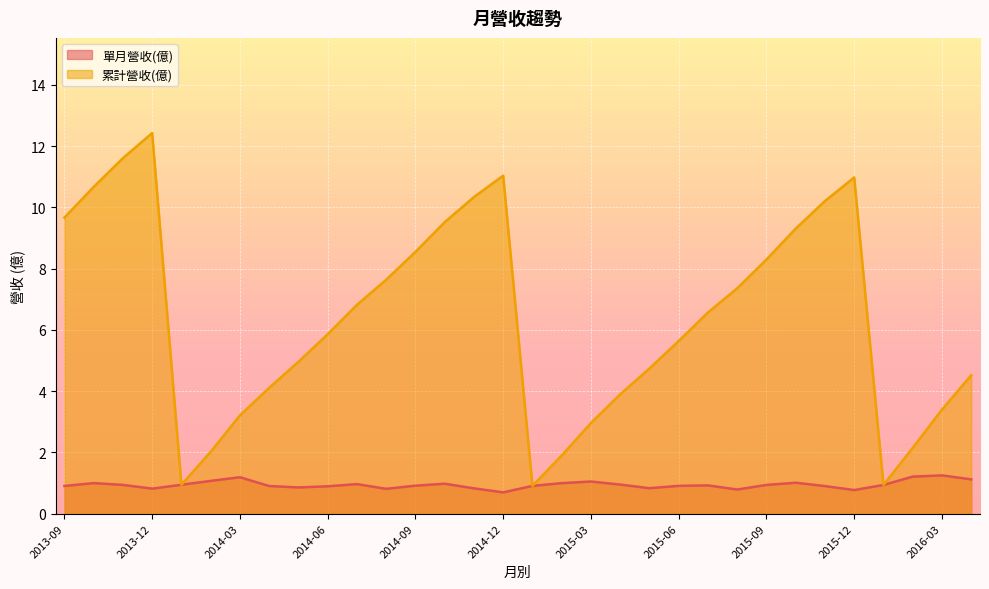

Reading right to left, extract all data points from this chart.

單月營收(億): 2013-09=0.9	2013-10=1.0	2013-11=0.9	2013-12=0.8	2014-01=0.9	2014-02=1.1	2014-03=1.2	2014-04=0.9	2014-05=0.9	2014-06=0.9	2014-07=1.0	2014-08=0.8	2014-09=0.9	2014-10=1.0	2014-11=0.8	2014-12=0.7	2015-01=0.9	2015-02=1.0	2015-03=1.1	2015-04=0.9	2015-05=0.8	2015-06=0.9	2015-07=0.9	2015-08=0.8	2015-09=0.9	2015-10=1.0	2015-11=0.9	2015-12=0.8	2016-01=0.9	2016-02=1.2	2016-03=1.2	2016-04=1.1
累計營收(億): 2013-09=9.7	2013-10=10.7	2013-11=11.6	2013-12=12.4	2014-01=0.9	2014-02=2.0	2014-03=3.2	2014-04=4.1	2014-05=5.0	2014-06=5.9	2014-07=6.8	2014-08=7.6	2014-09=8.6	2014-10=9.5	2014-11=10.3	2014-12=11.0	2015-01=0.9	2015-02=1.9	2015-03=3.0	2015-04=3.9	2015-05=4.7	2015-06=5.6	2015-07=6.6	2015-08=7.4	2015-09=8.3	2015-10=9.3	2015-11=10.2	2015-12=11.0	2016-01=0.9	2016-02=2.1	2016-03=3.4	2016-04=4.5